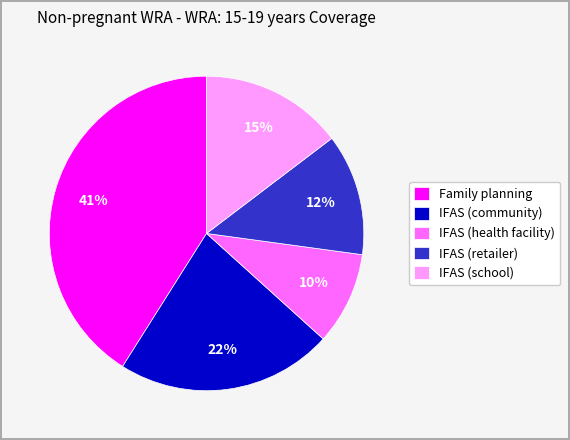

True or false: IFAS (school) accounts for 2% of the total.

False